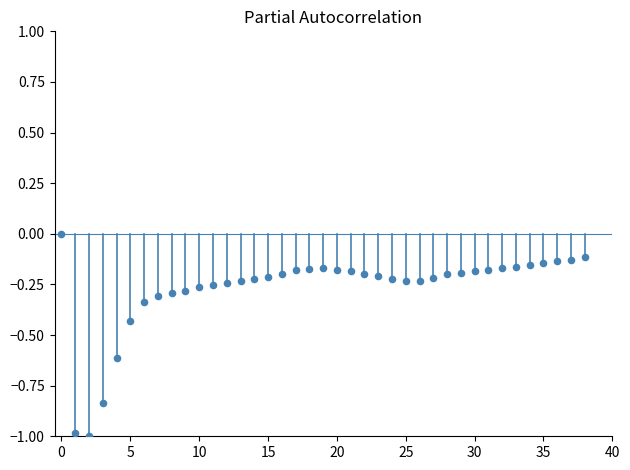

How many points are shown in the scatter plot?

39